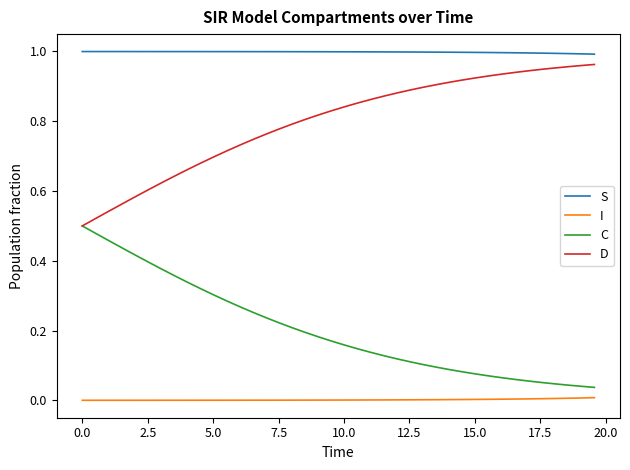

True or false: S and D cross at least once.

False